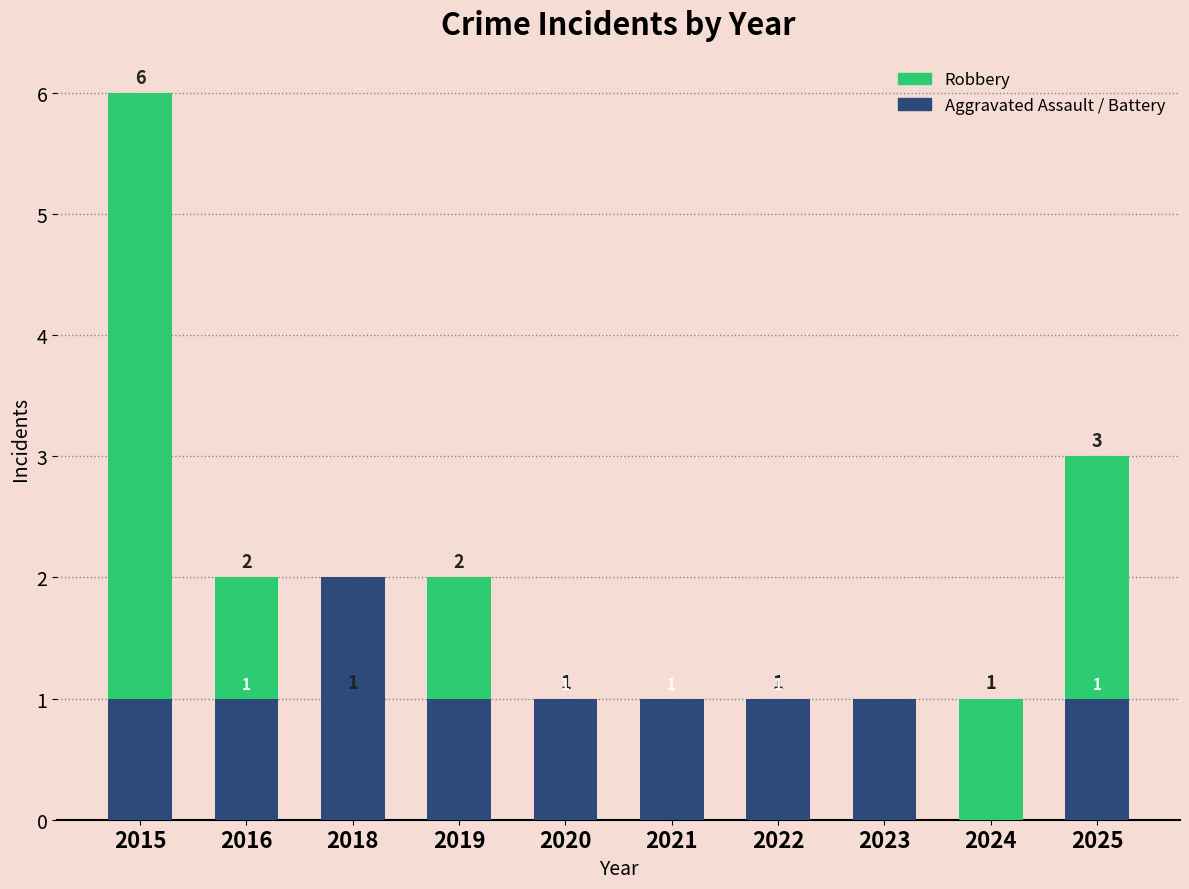

How many values in the Aggravated Battery series exceed 1?

1